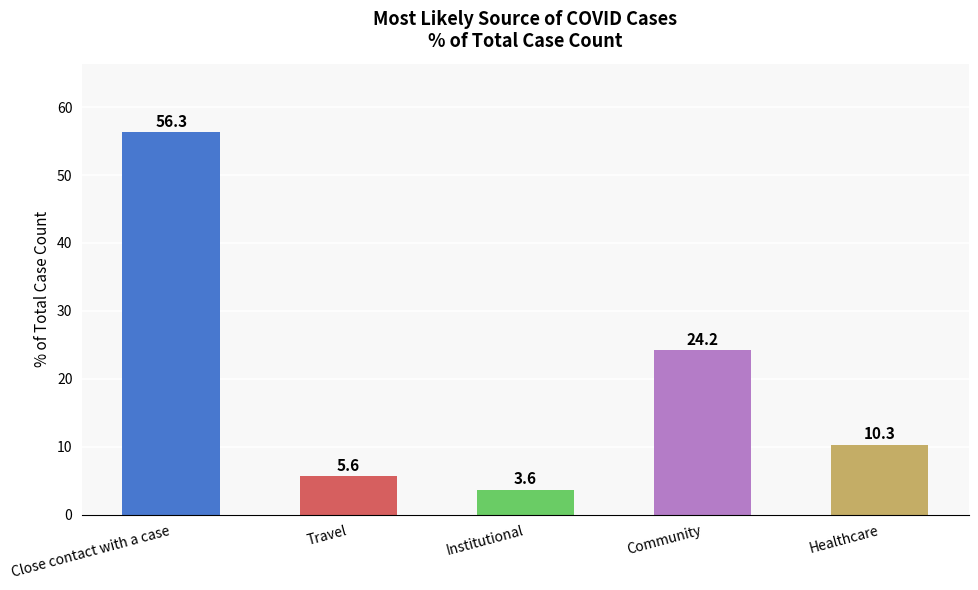

Rank the categories by value from highest to lowest.

Close contact with a case, Community, Healthcare, Travel, Institutional